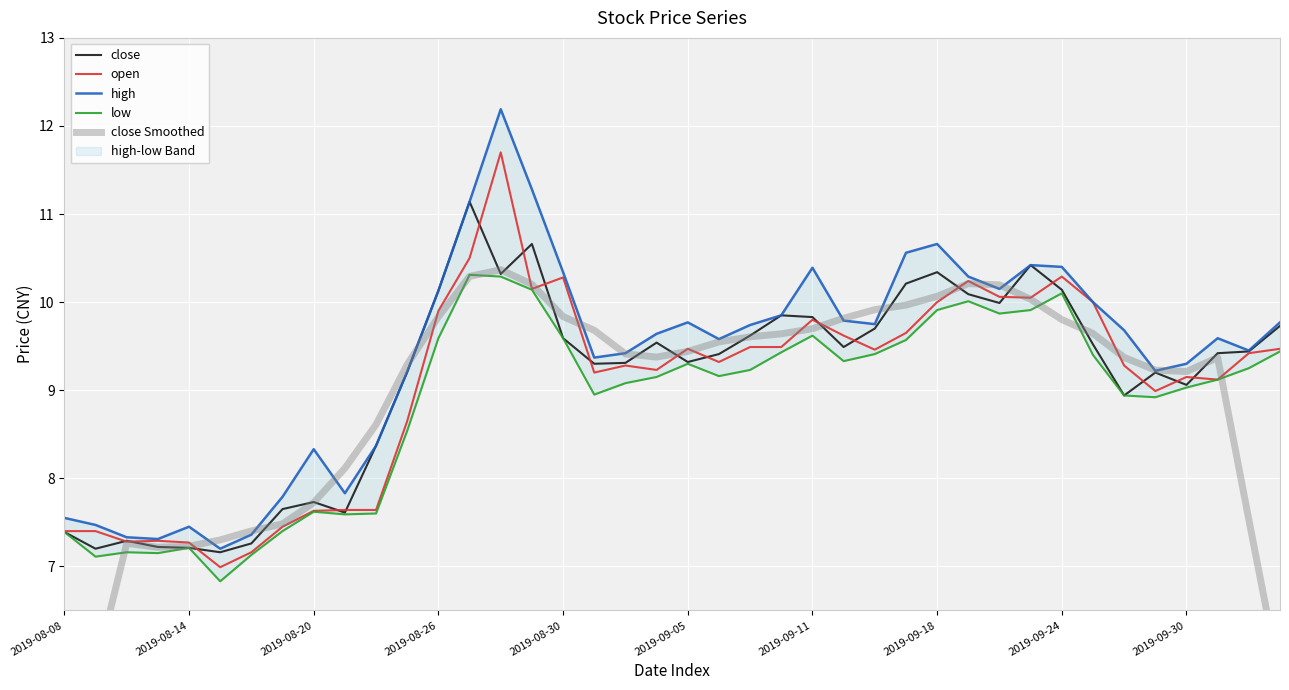

At how many categories does at least one series exceed 7?

40